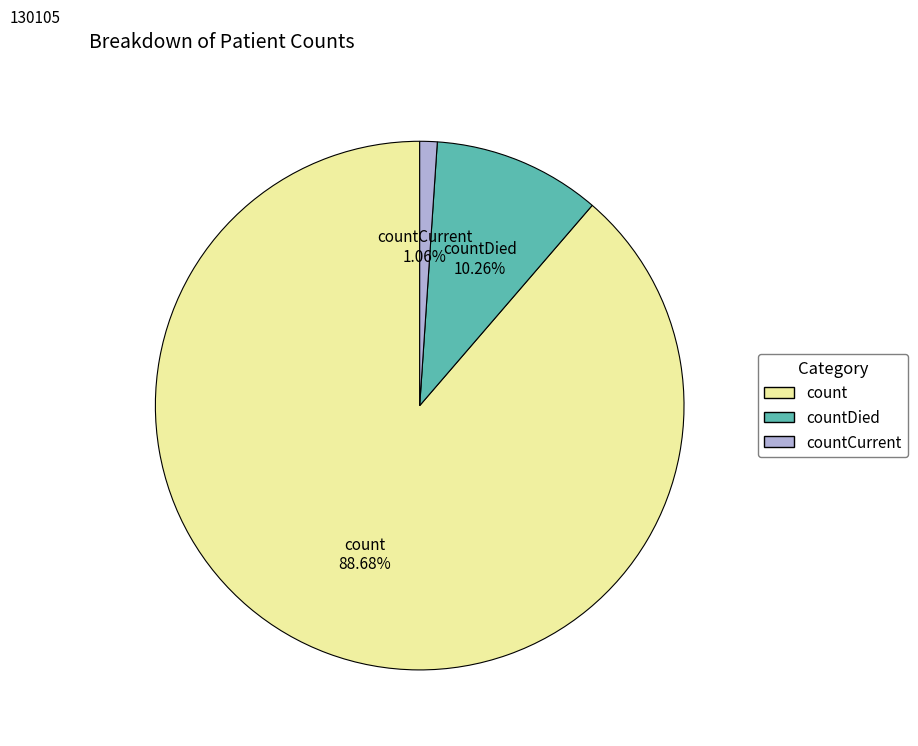

To the nearest percent, what is the average slice percentage?

33%